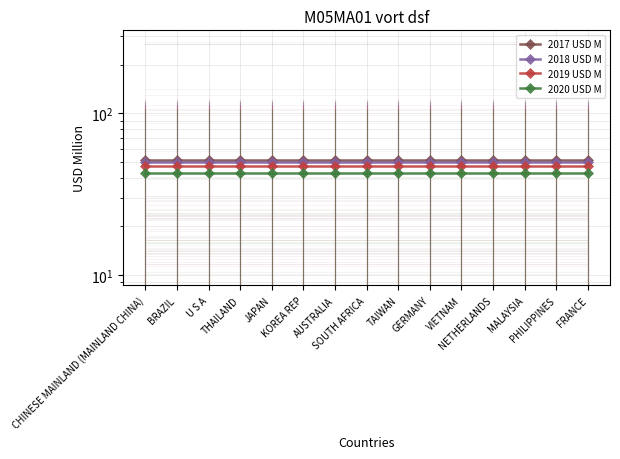

What is the minimum value for 2017 USD M?

51.3